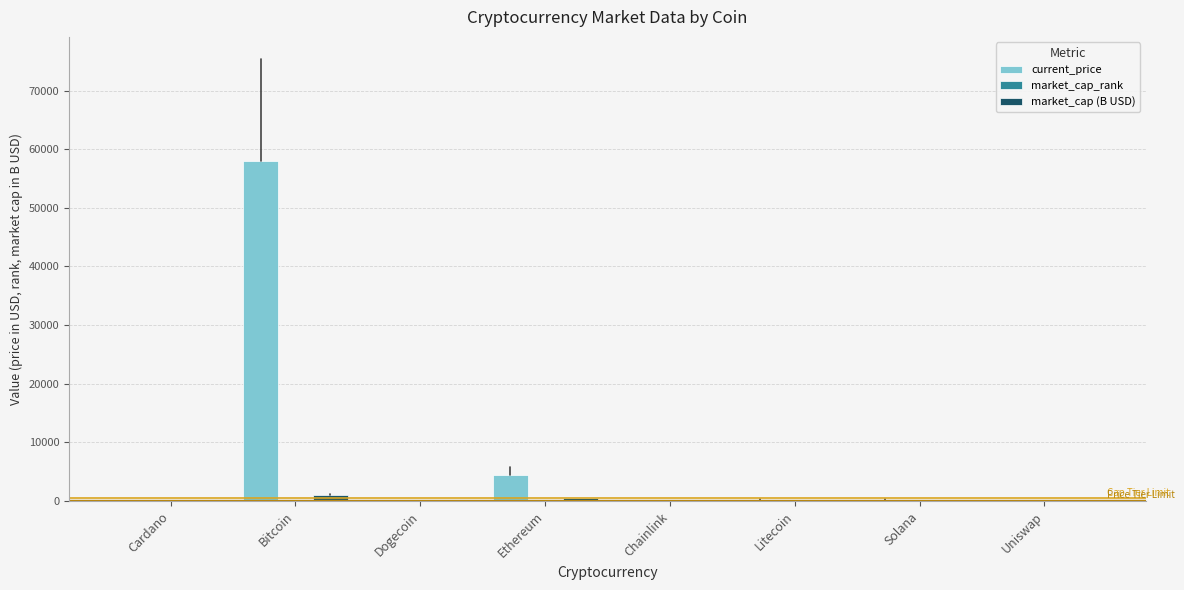

What is the spread (max minus min) of values at Chainlink?

14.0